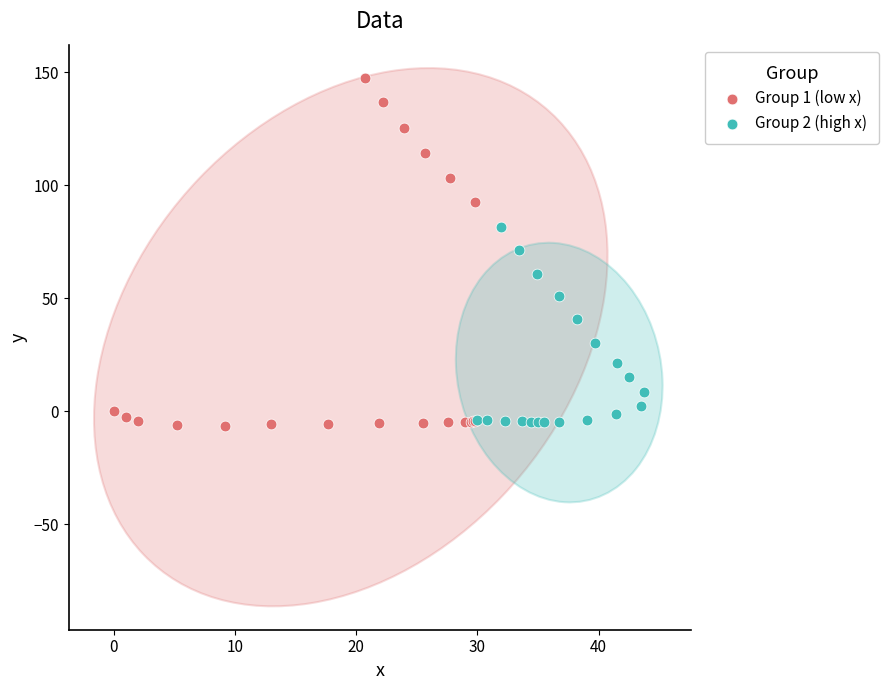

Which series reaches the maximum Y coordinate?

Group 1 (low x)